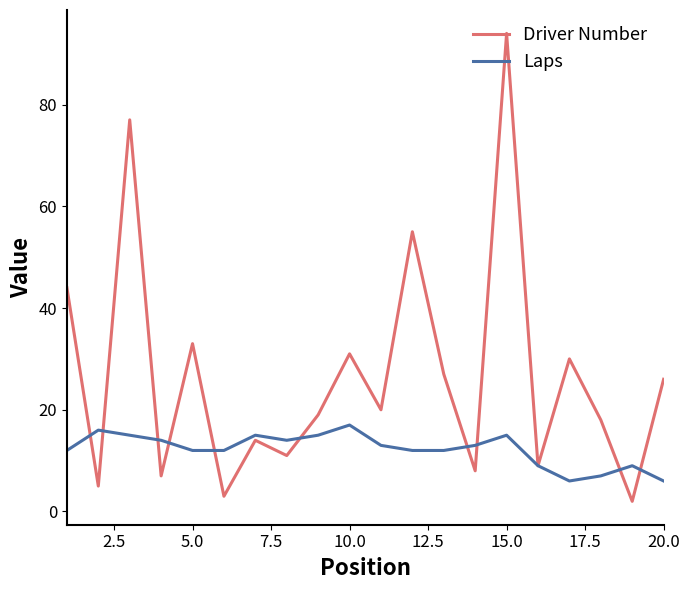

Which series has the widest spread of values?

Driver Number